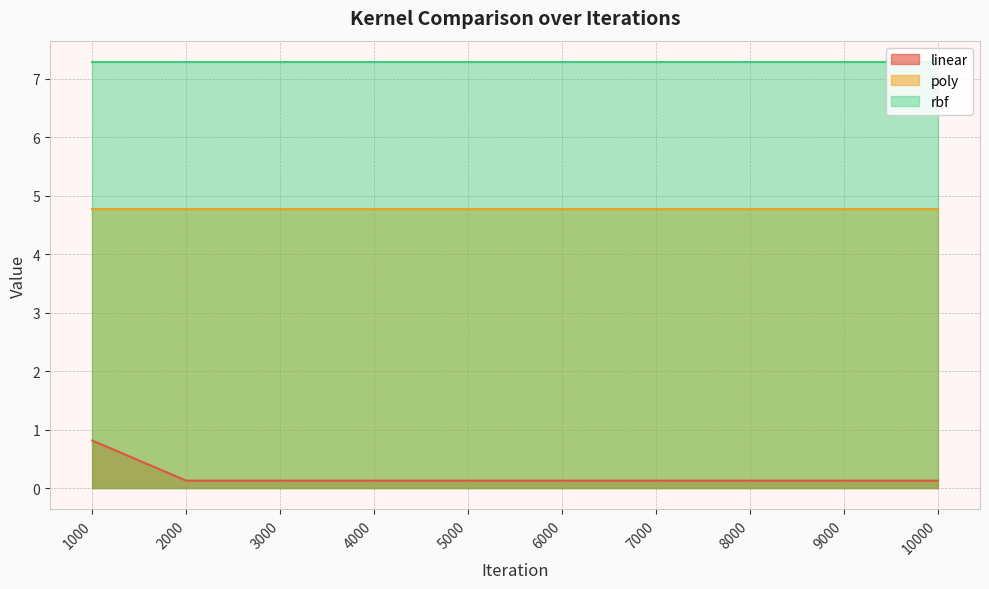

At which category is the sum across all series the highest?

1000